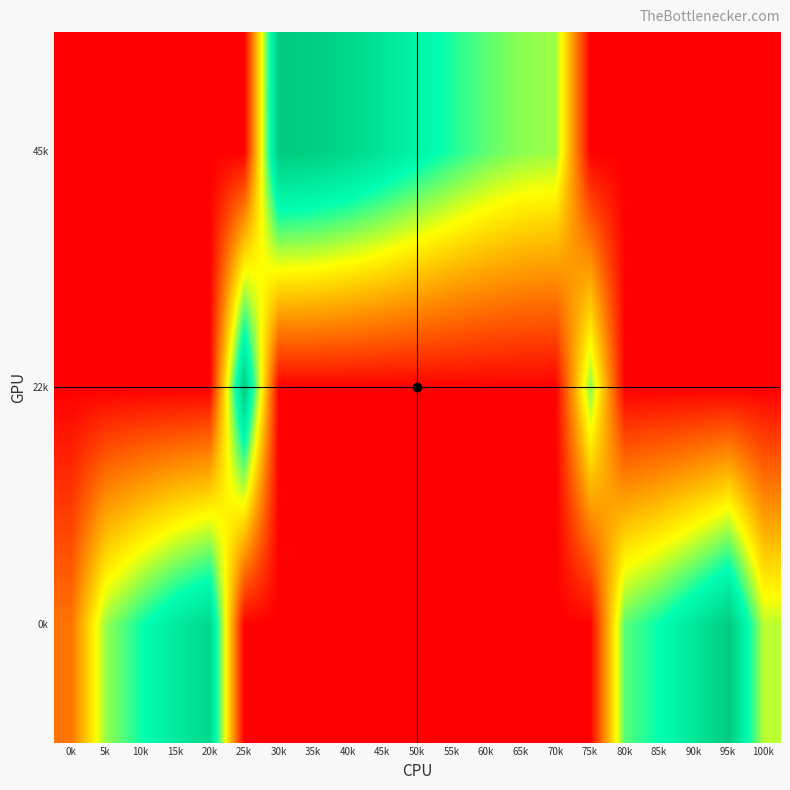

Between 20k and 60k, which is larger?

20k